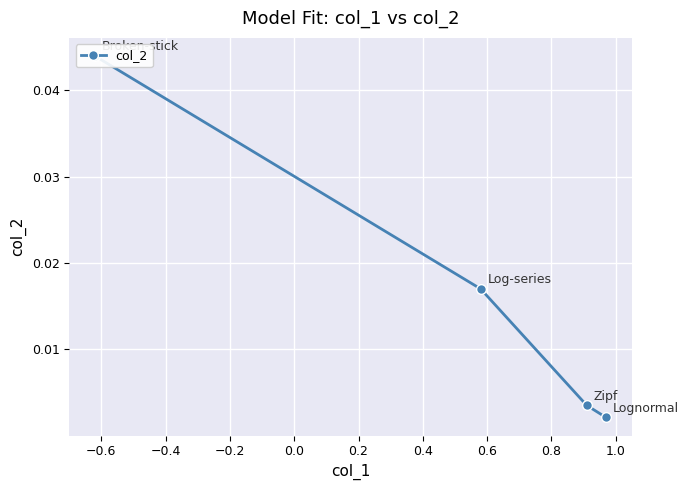

True or false: the data shows 0.0 at −0.8.

False